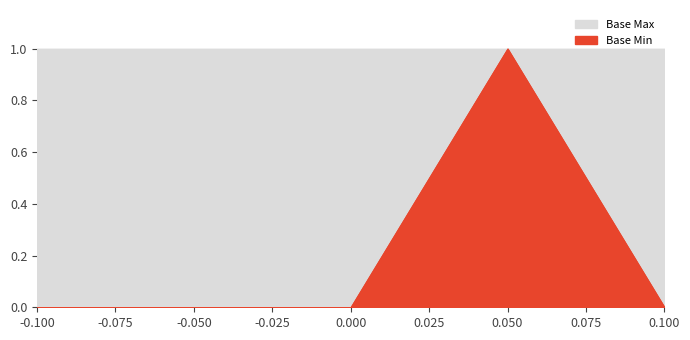

Rank the series at Extension.extension from lowest to highest value.

Base Min, Base Max